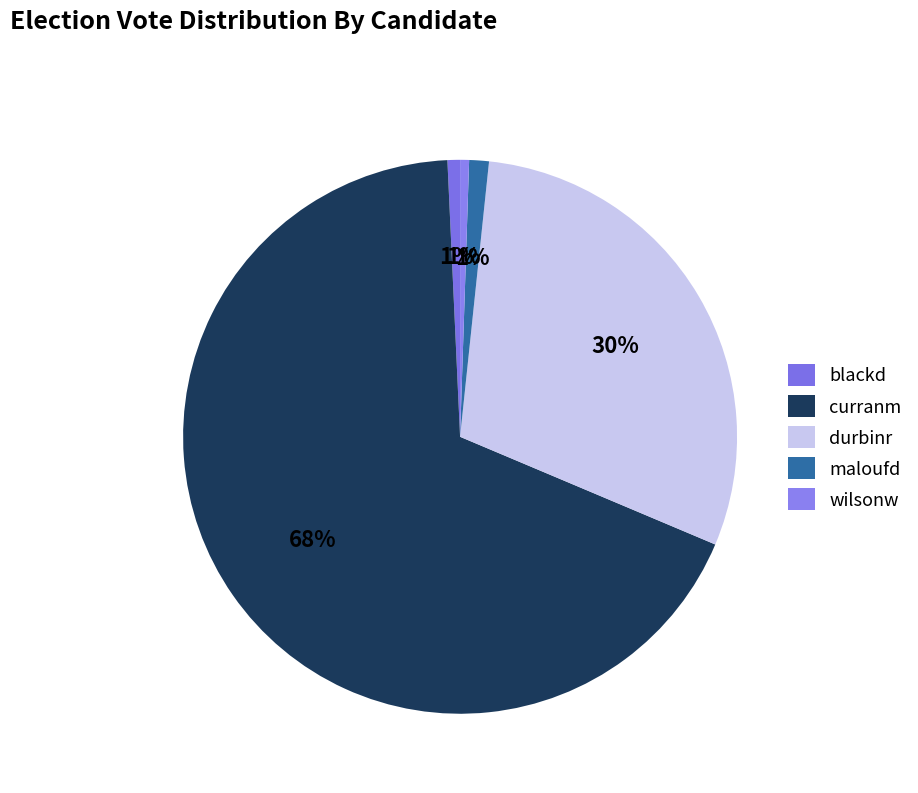

Count the number of slices in the pie.

5